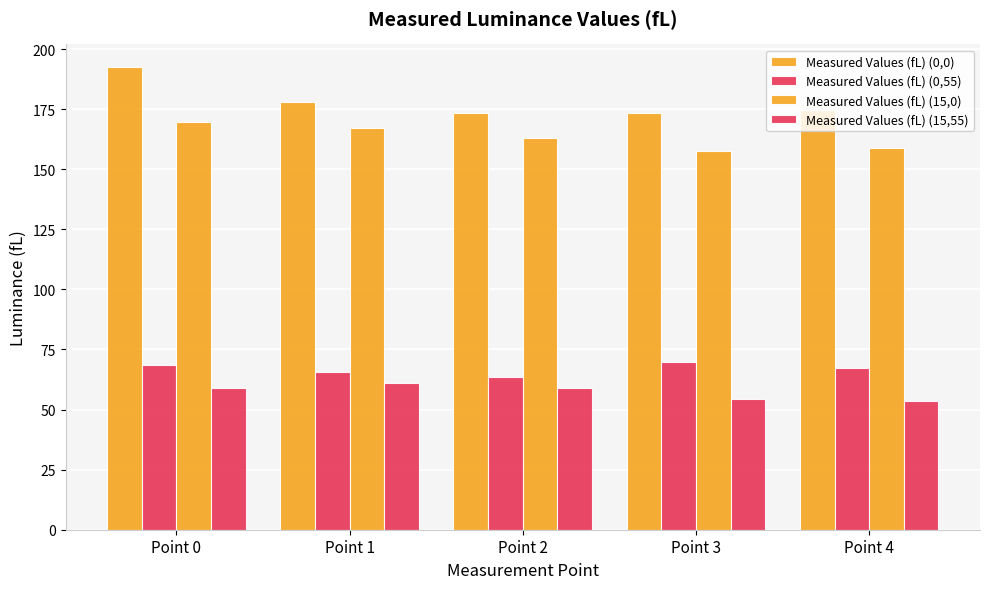

Is it true that Measured Values (fL) (15,55) equals 61.0 at Point 1?

True